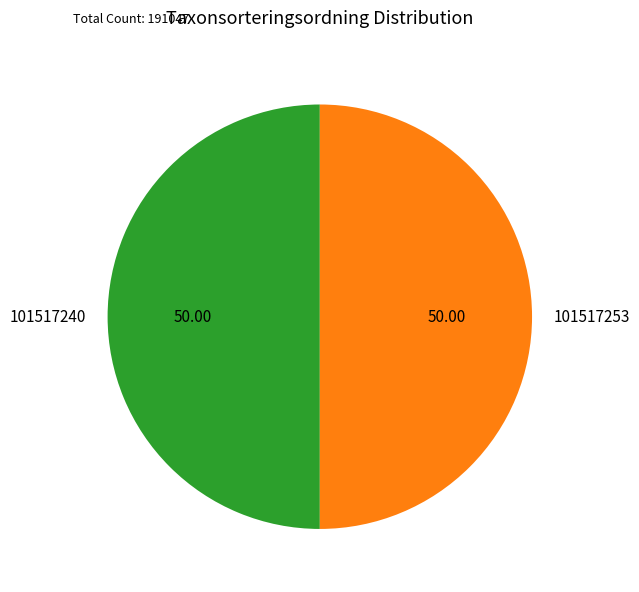

Do 101517253 and 101517240 together represent more than half of the pie?

Yes